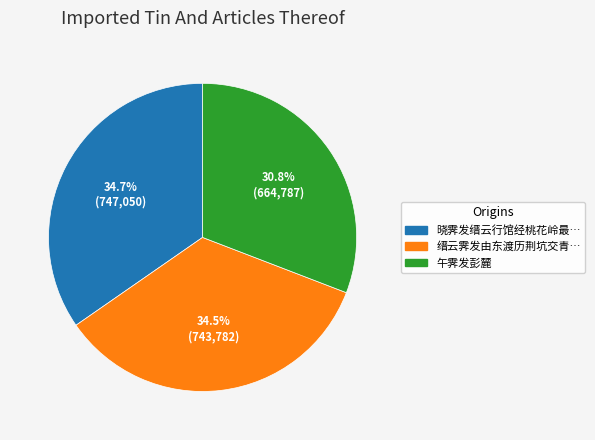

Approximately how many times larger is the value at 缙云霁发由东渡历荆坑交青… compared to 晓霁发缙云行馆经桃花岭最…?

1.0